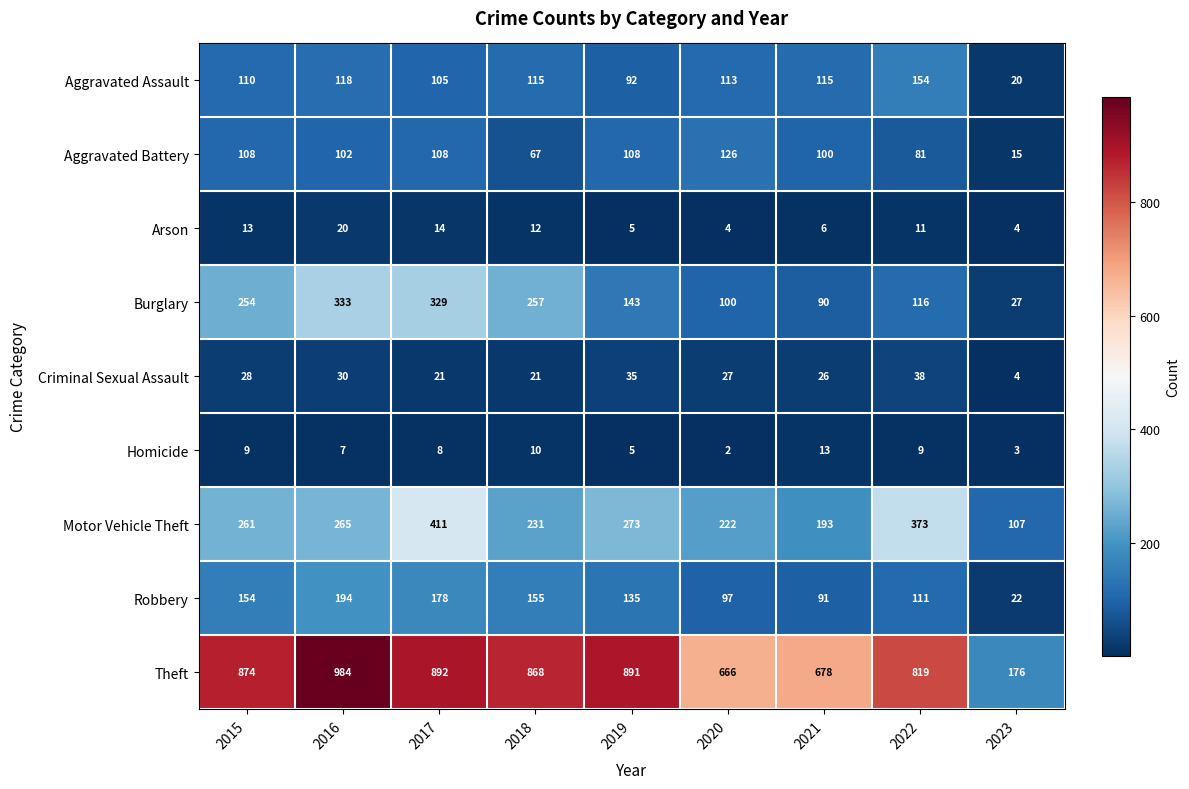

Which series has the widest spread of values?

Theft